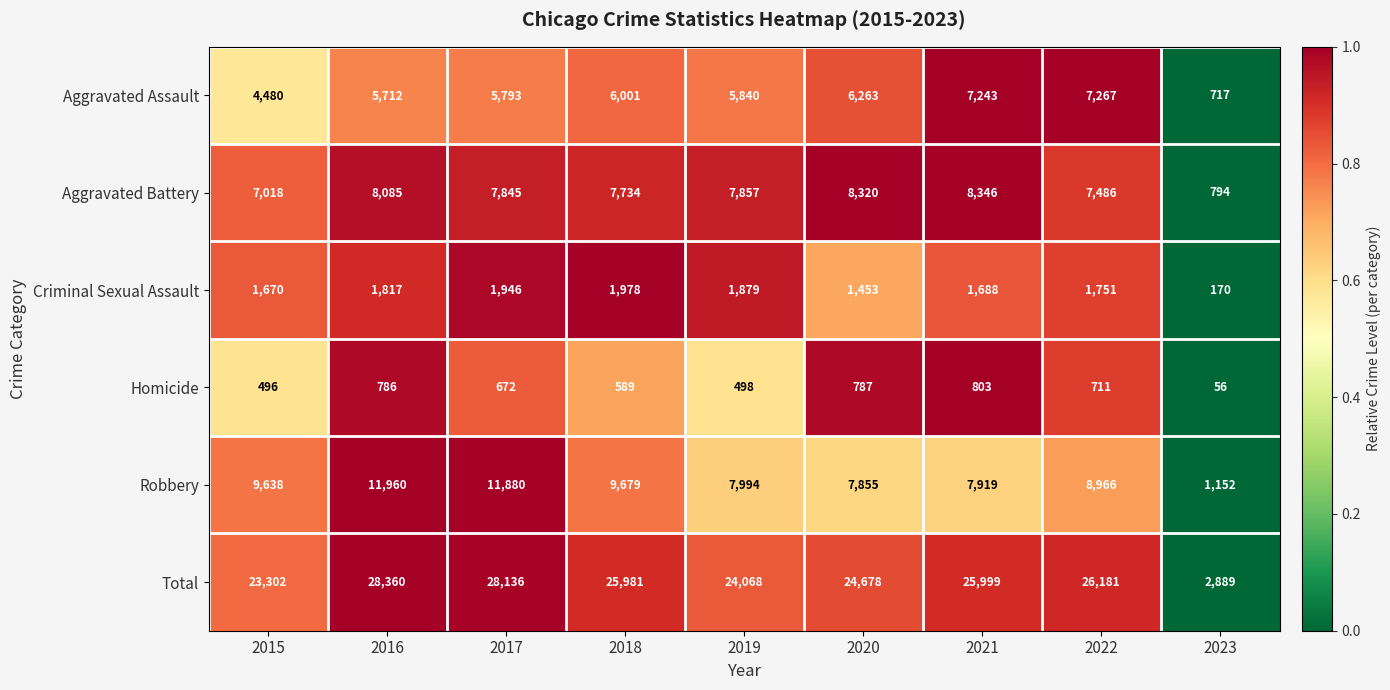

What is the total value across all series at 2016?

56720